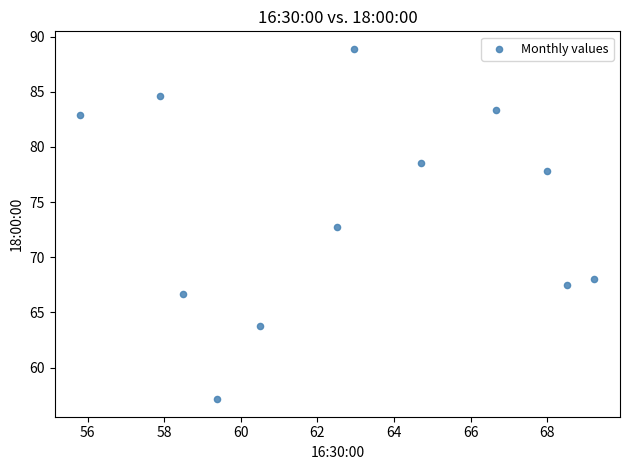

What is the average Y value?

74.3